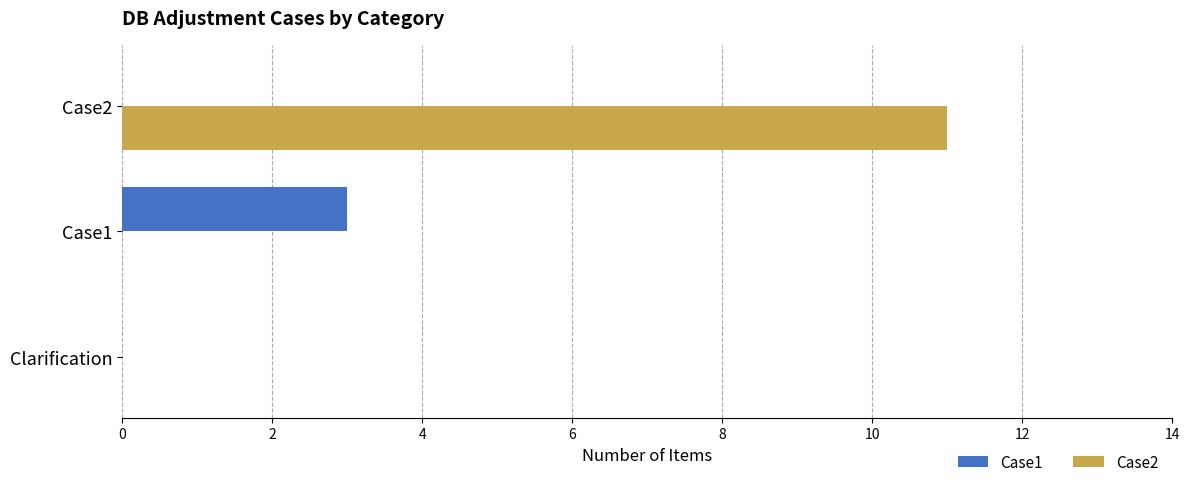

What is the average value of the Case1 series?

1